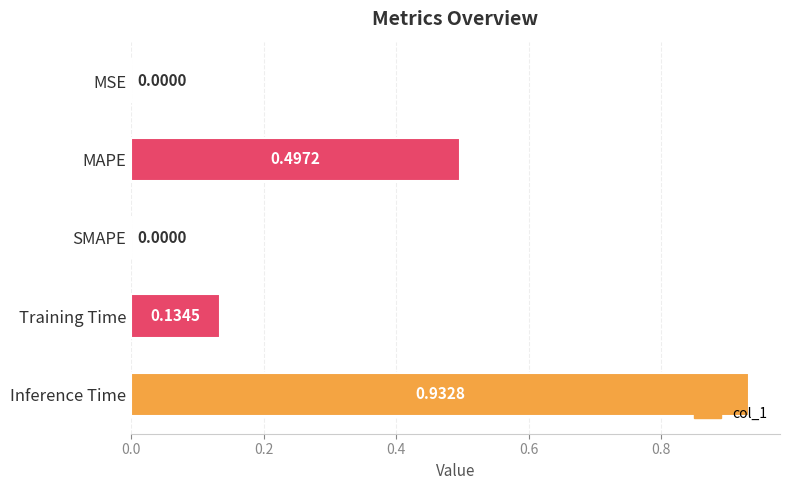

Between MSE and MAPE, which is larger?

MAPE